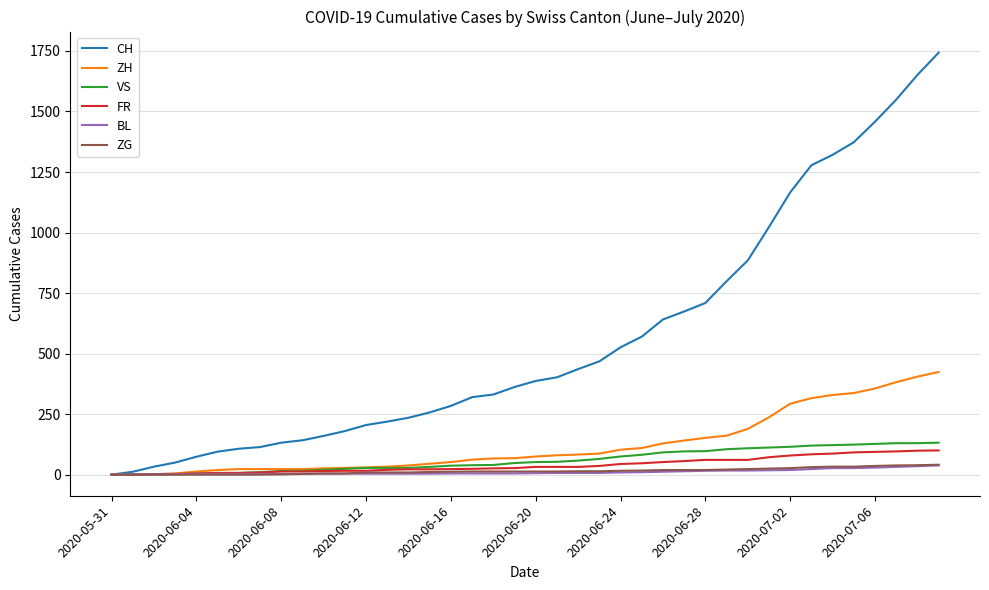

Which series has the largest total across all categories?

CH